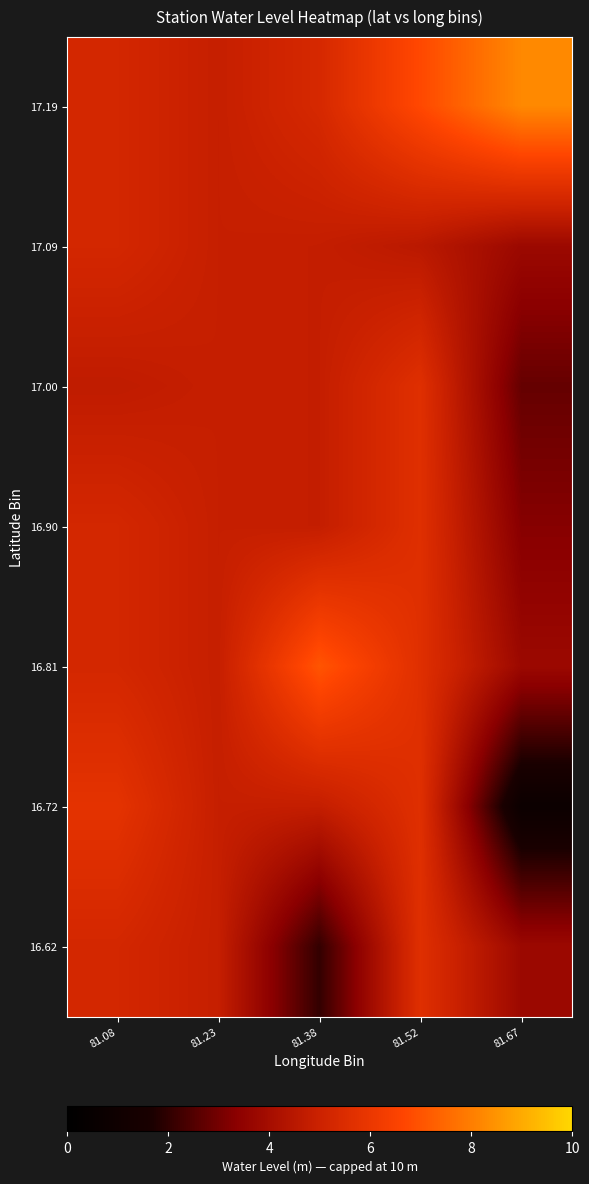

How many distinct data groups are displayed?

7